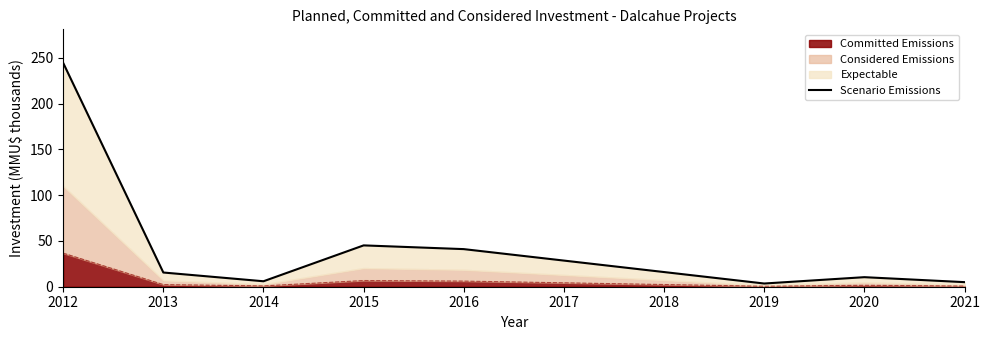

Is it true that Committed Emissions equals 6.2 at 2016?

True